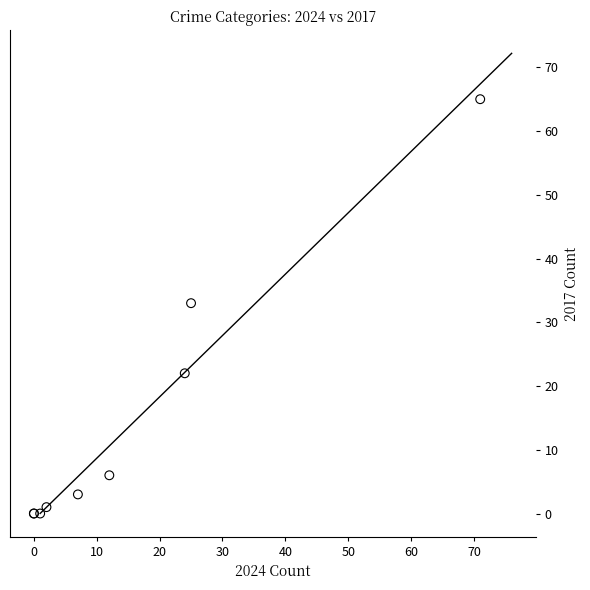

What Y value in the scatter plot is closest to 32?

33